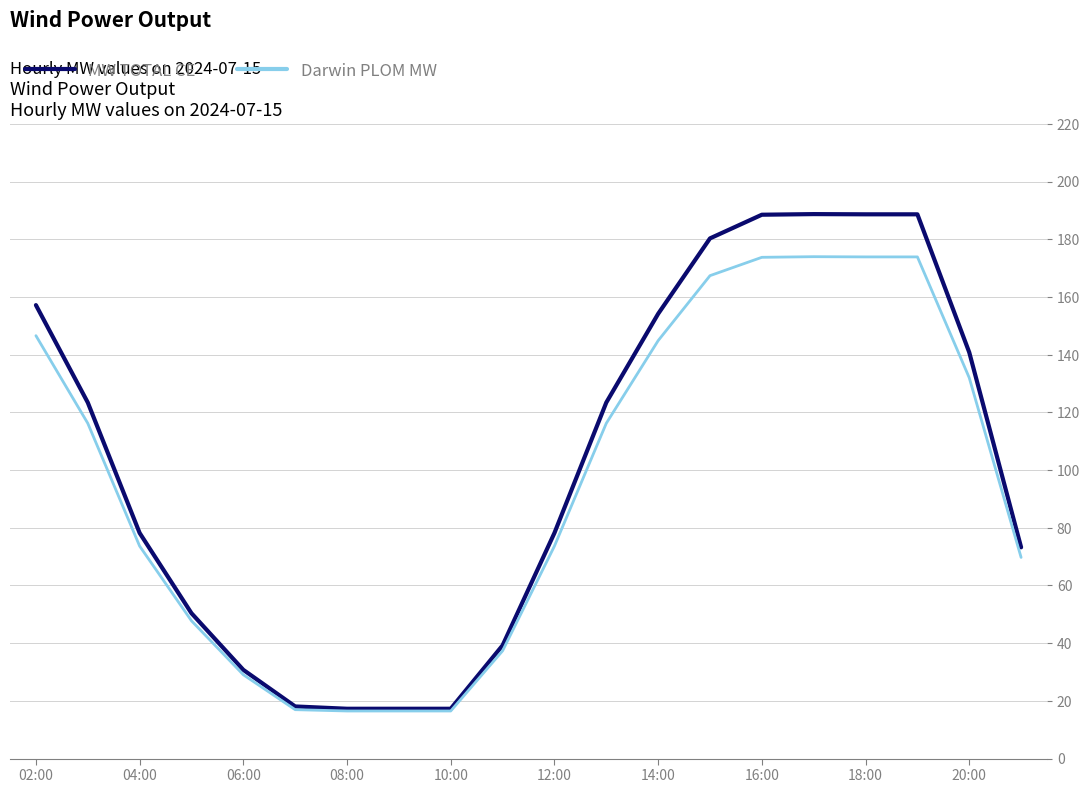

Is this an area chart (filled region under the line)?

No